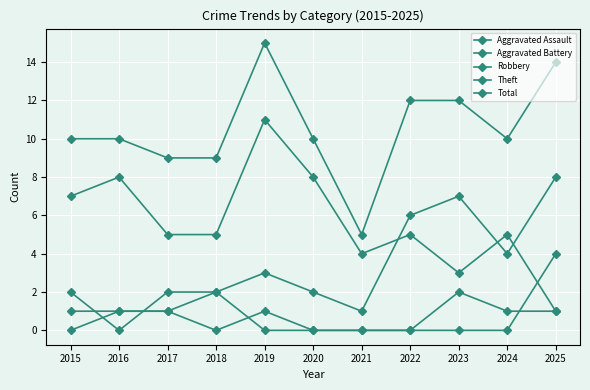

Reading left to right, what are all the values shown in this chart?

Aggravated Assault: 2015=0	2016=1	2017=1	2018=0	2019=1	2020=0	2021=0	2022=0	2023=2	2024=1	2025=1
Aggravated Battery: 2015=1	2016=1	2017=1	2018=2	2019=0	2020=0	2021=0	2022=0	2023=0	2024=0	2025=4
Robbery: 2015=2	2016=0	2017=2	2018=2	2019=3	2020=2	2021=1	2022=6	2023=7	2024=4	2025=8
Theft: 2015=7	2016=8	2017=5	2018=5	2019=11	2020=8	2021=4	2022=5	2023=3	2024=5	2025=1
Total: 2015=10	2016=10	2017=9	2018=9	2019=15	2020=10	2021=5	2022=12	2023=12	2024=10	2025=14